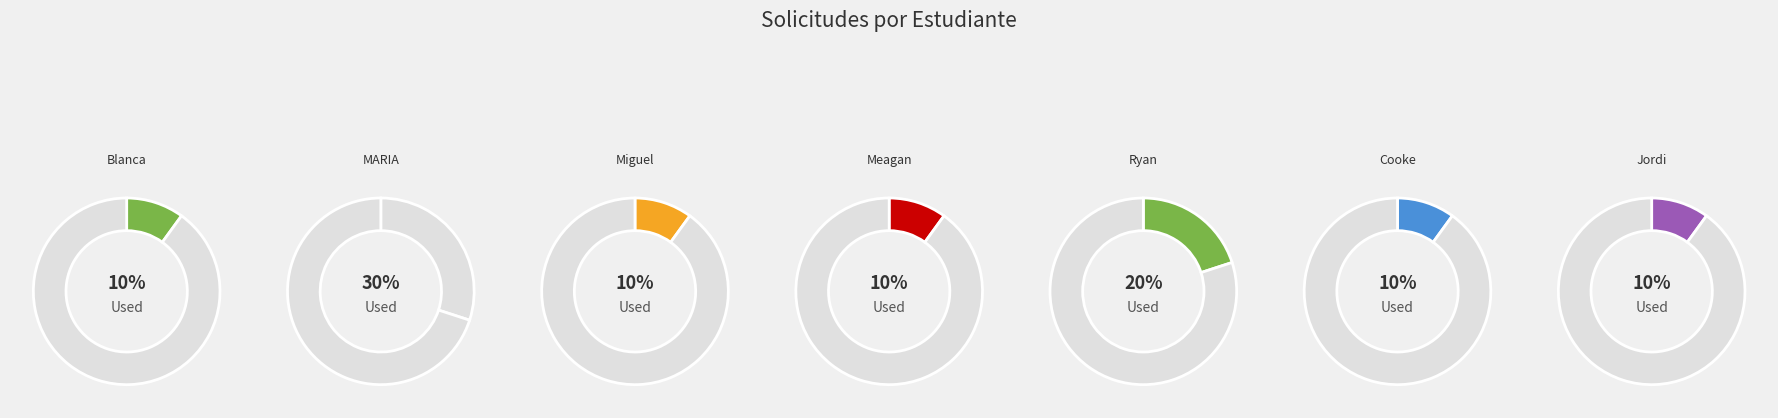

Rank the categories by value from lowest to highest.

Blanca Lamarca Santos, Miguel Ángel López Muñoz, Meagan Hernandez, Cooke Tarlton, Jordi Farràs Amigó, Ryan Davis MacKenzie, MARIA DEL CIELO LOZADA PEREZ